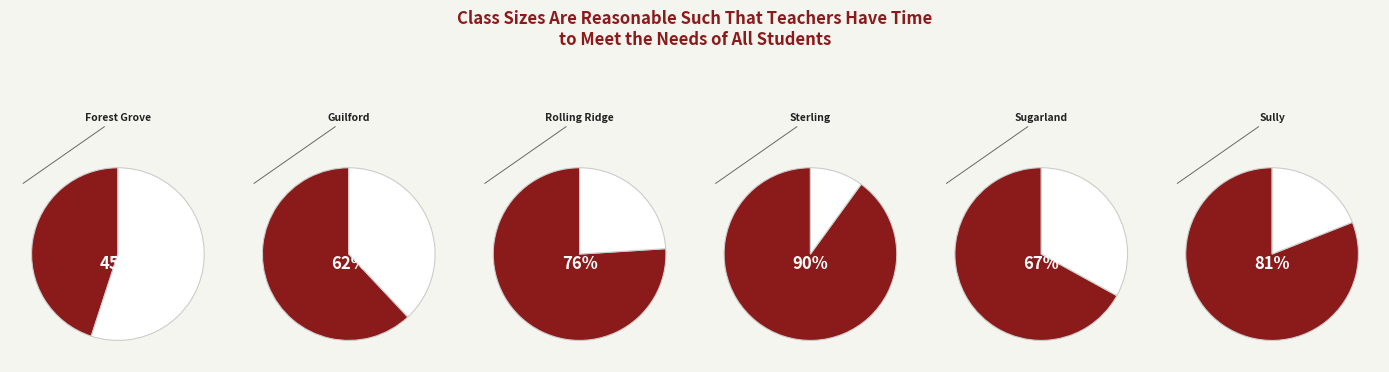

Is the sum of Forest Grove and Sugarland greater than half?

No